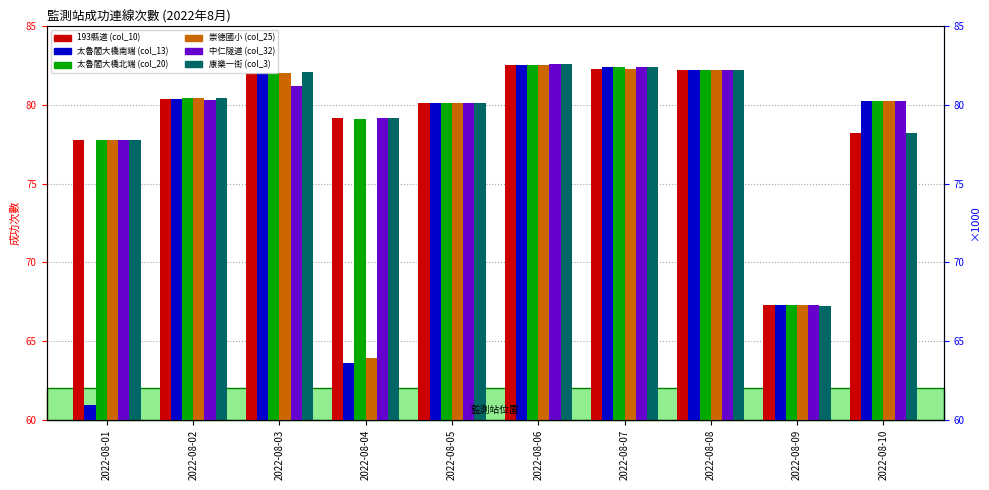

What is the approximate value of 193縣道 (col_10) at 2022-08-03?

82.0